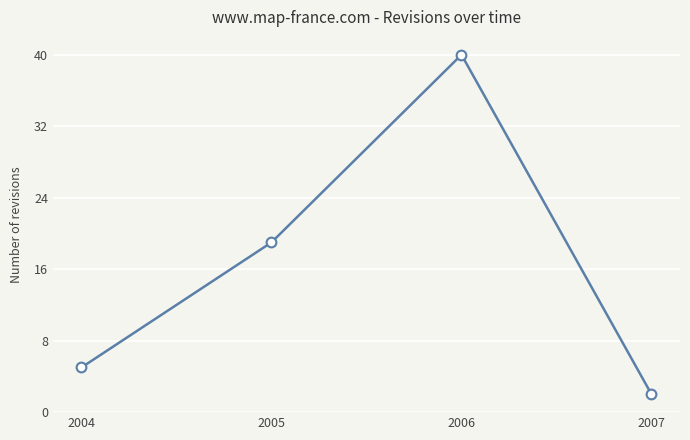

The chart shows a value of 3 at 2004. True or false?

False